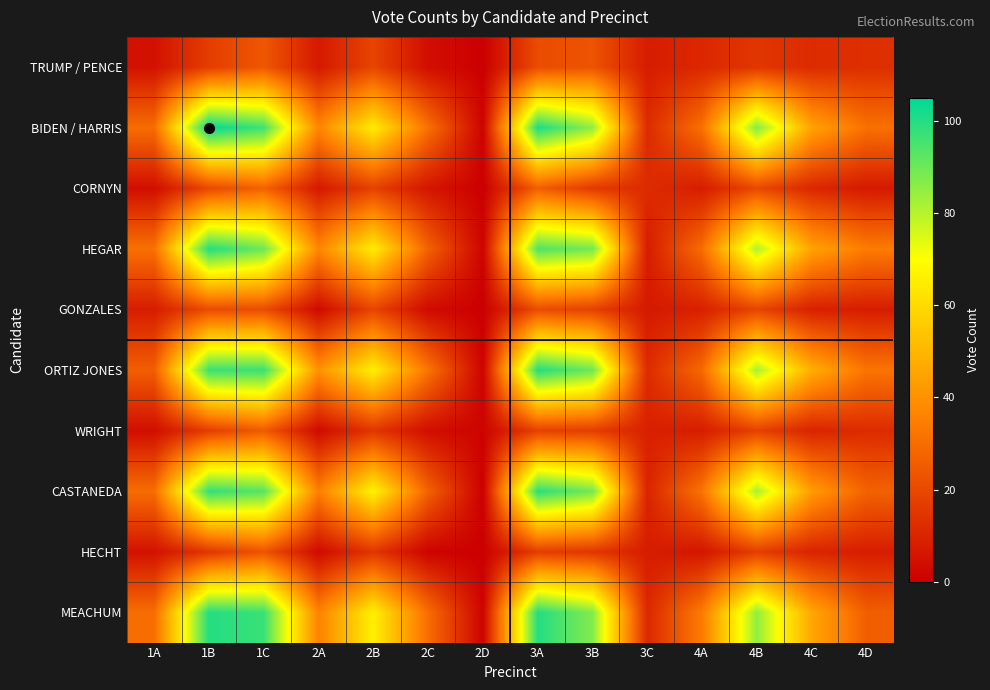

Reading left to right, list all the values displayed in this chart.

TRUMP / PENCE: 1A=5	1B=17	1C=24	2A=7	2B=19	2C=4	2D=0	3A=21	3B=23	3C=8	4A=11	4B=15	4C=12	4D=13
BIDEN / HARRIS: 1A=30	1B=105	1C=96	2A=37	2B=65	2C=31	2D=1	3A=101	3B=85	3C=12	4A=31	4B=87	4C=45	4D=31
CORNYN: 1A=4	1B=20	1C=27	2A=7	2B=18	2C=6	2D=0	3A=26	3B=16	3C=12	4A=8	4B=20	4C=11	4D=7
HEGAR: 1A=31	1B=100	1C=90	2A=37	2B=65	2C=27	2D=1	3A=94	3B=89	3C=8	4A=30	4B=81	4C=45	4D=34
GONZALES: 1A=8	1B=21	1C=21	2A=3	2B=19	2C=3	2D=0	3A=21	3B=18	3C=7	4A=9	4B=19	4C=9	4D=8
ORTIZ JONES: 1A=26	1B=97	1C=97	2A=40	2B=66	2C=32	2D=1	3A=100	3B=90	3C=12	4A=29	4B=82	4C=48	4D=32
WRIGHT: 1A=4	1B=17	1C=25	2A=3	2B=15	2C=4	2D=1	3A=18	3B=17	3C=9	4A=8	4B=18	4C=10	4D=12
CASTANEDA: 1A=30	1B=98	1C=93	2A=35	2B=67	2C=27	2D=0	3A=99	3B=89	3C=10	4A=32	4B=82	4C=43	4D=27
HECHT: 1A=5	1B=15	1C=23	2A=3	2B=15	2C=1	2D=0	3A=17	3B=15	3C=8	4A=6	4B=17	4C=10	4D=8
MEACHUM: 1A=30	1B=100	1C=97	2A=36	2B=66	2C=30	2D=1	3A=100	3B=87	3C=11	4A=34	4B=85	4C=46	4D=26